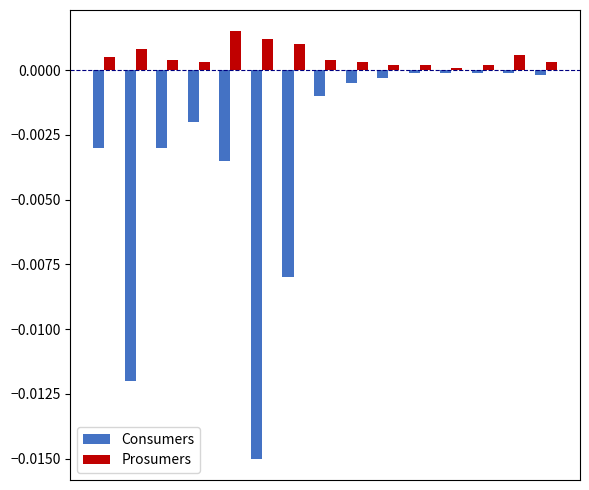

Rank the series by their maximum value, from lowest to highest.

Consumers, Prosumers